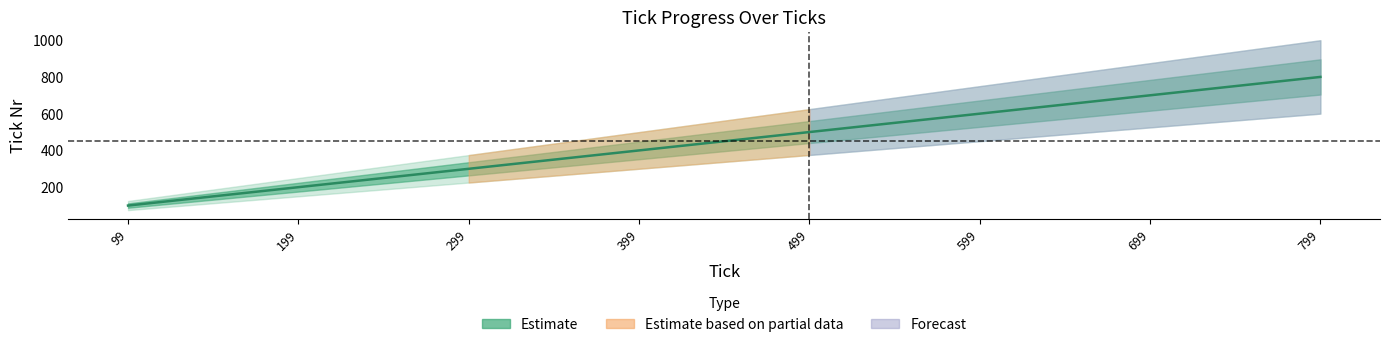

What is the sum of all values?

3592